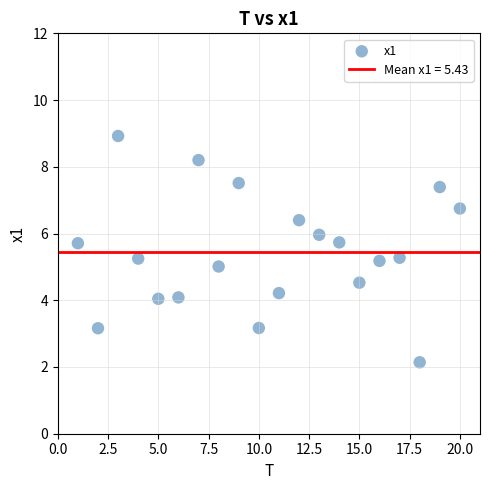

What is the range of Y values (max minus min)?

6.8